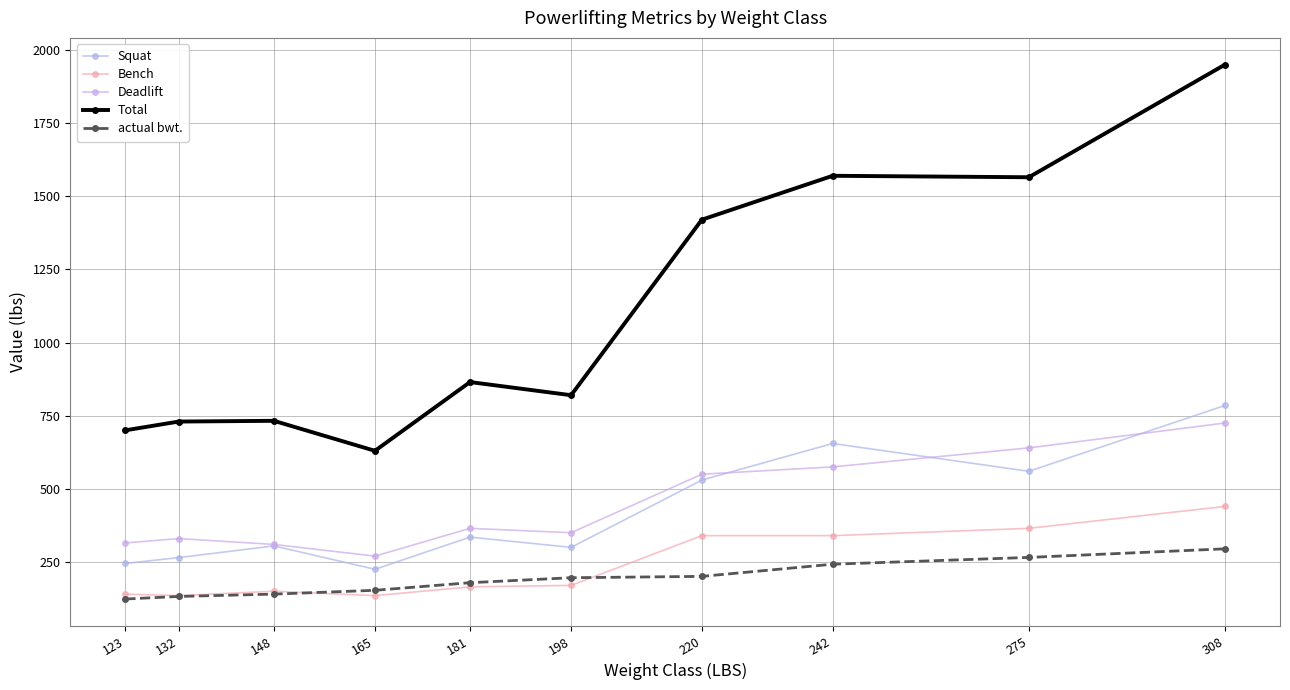

Between 132 and 148, which is larger?

148